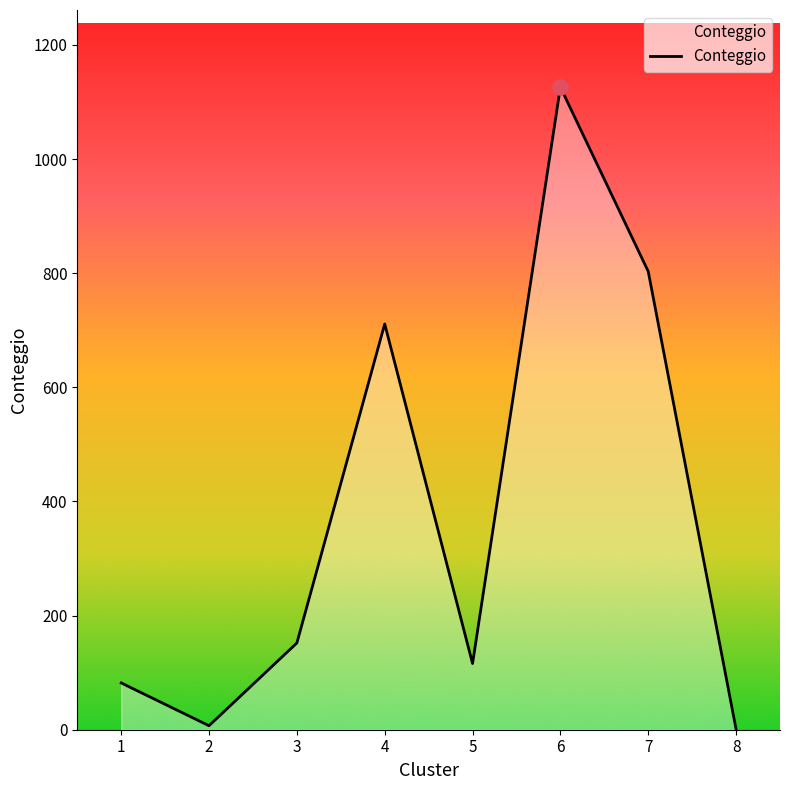

Between 6 and 3, which is larger?

6